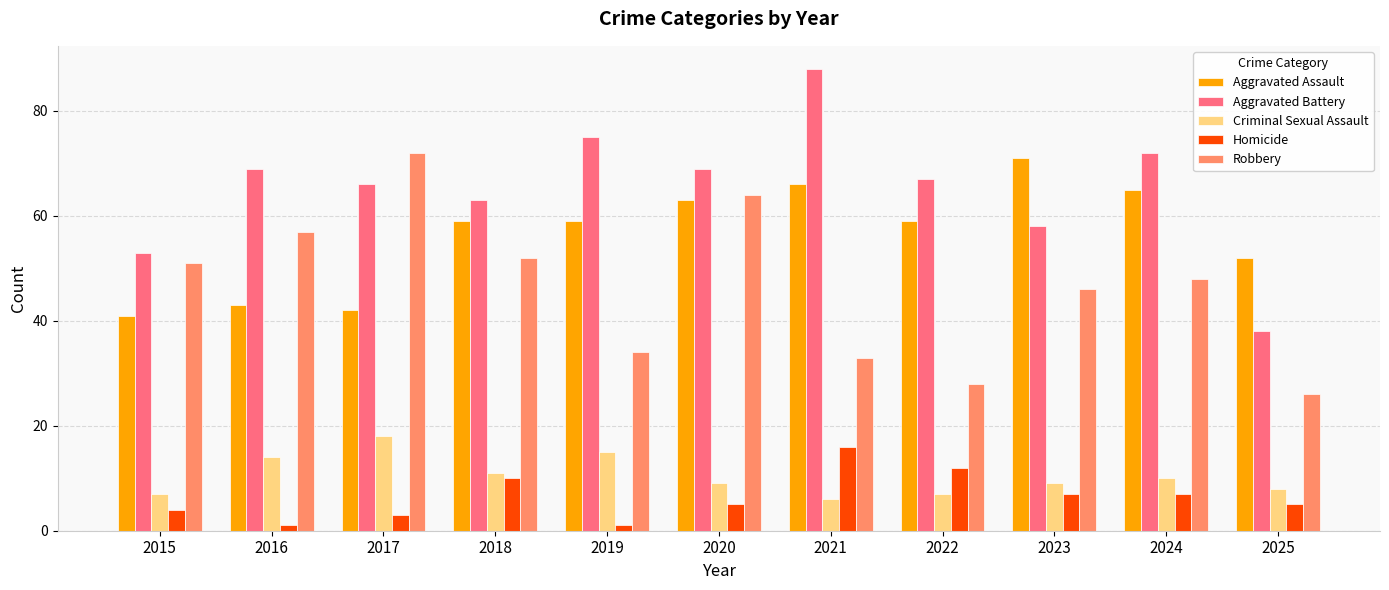

How many series are shown in this chart?

5